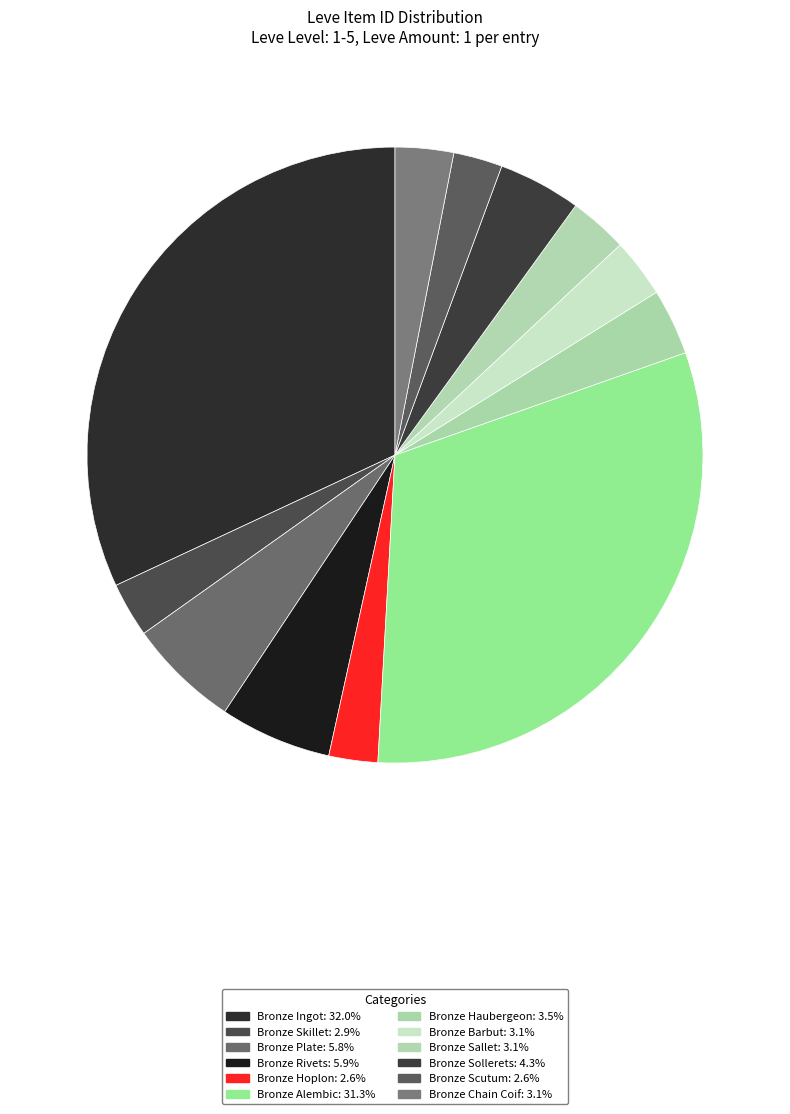

Does any single category account for the majority?

No